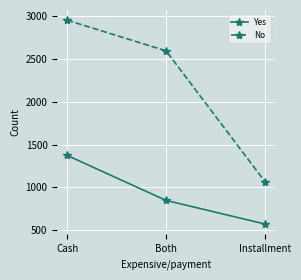

List the series in order of their peak value, lowest first.

Yes, No